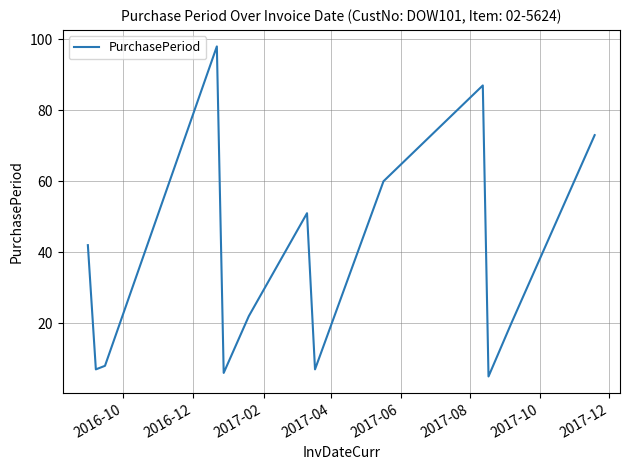

What is the greatest value displayed?

98